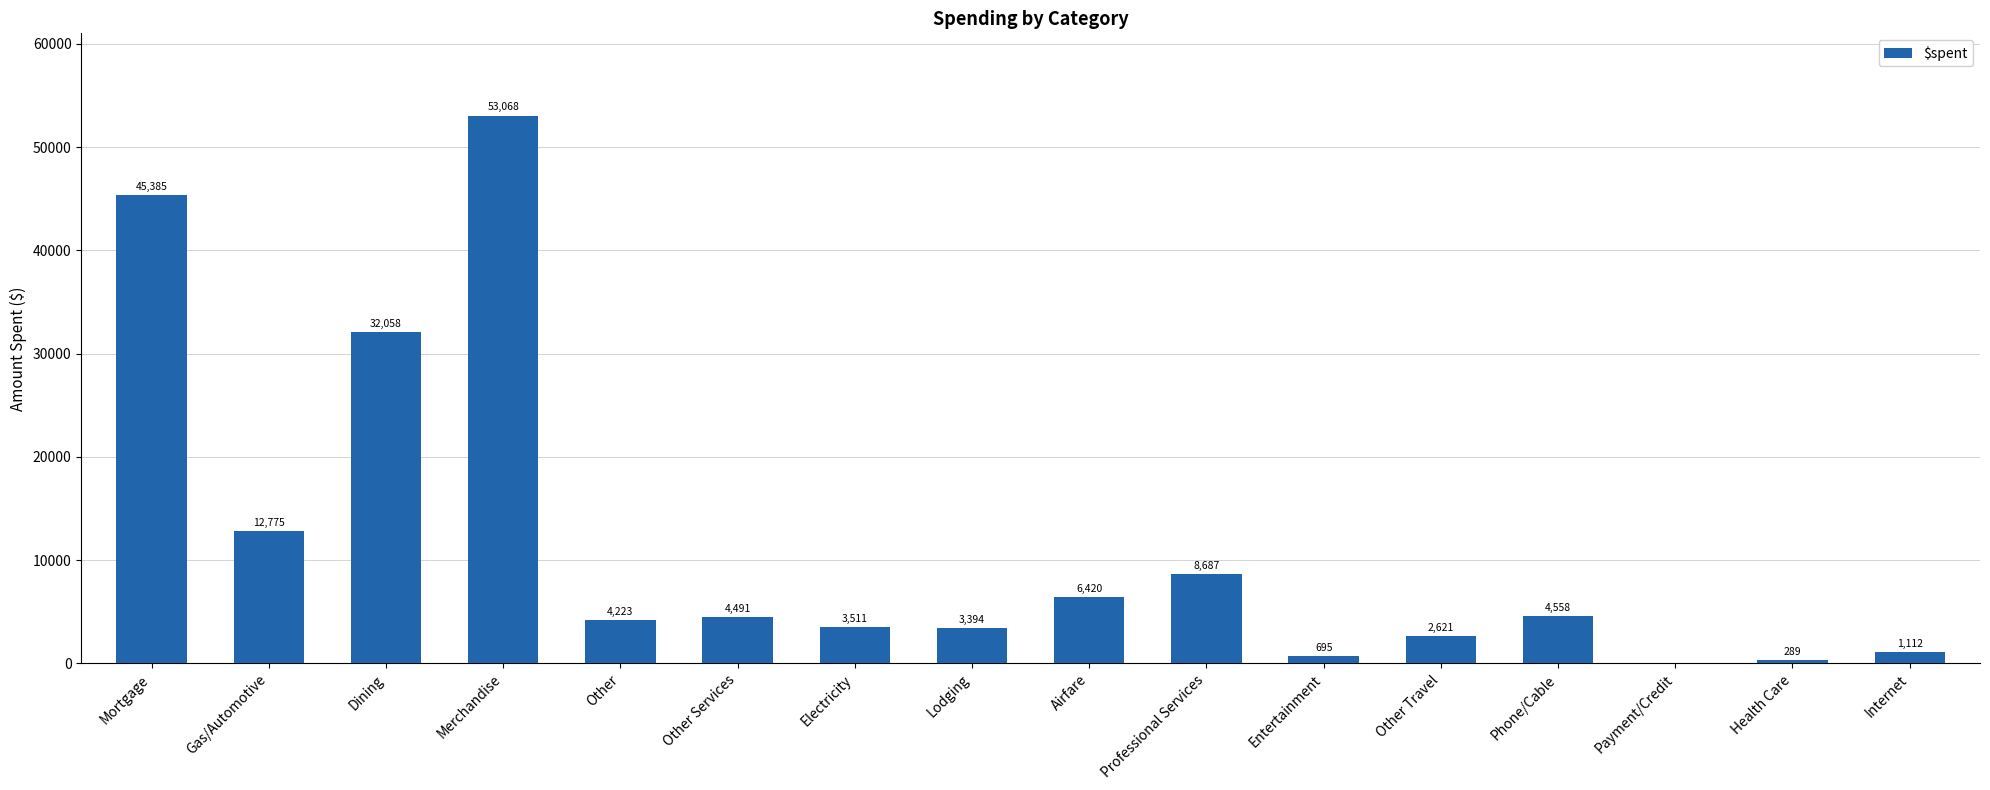

True or false: the data shows 695.5 at Entertainment.

True